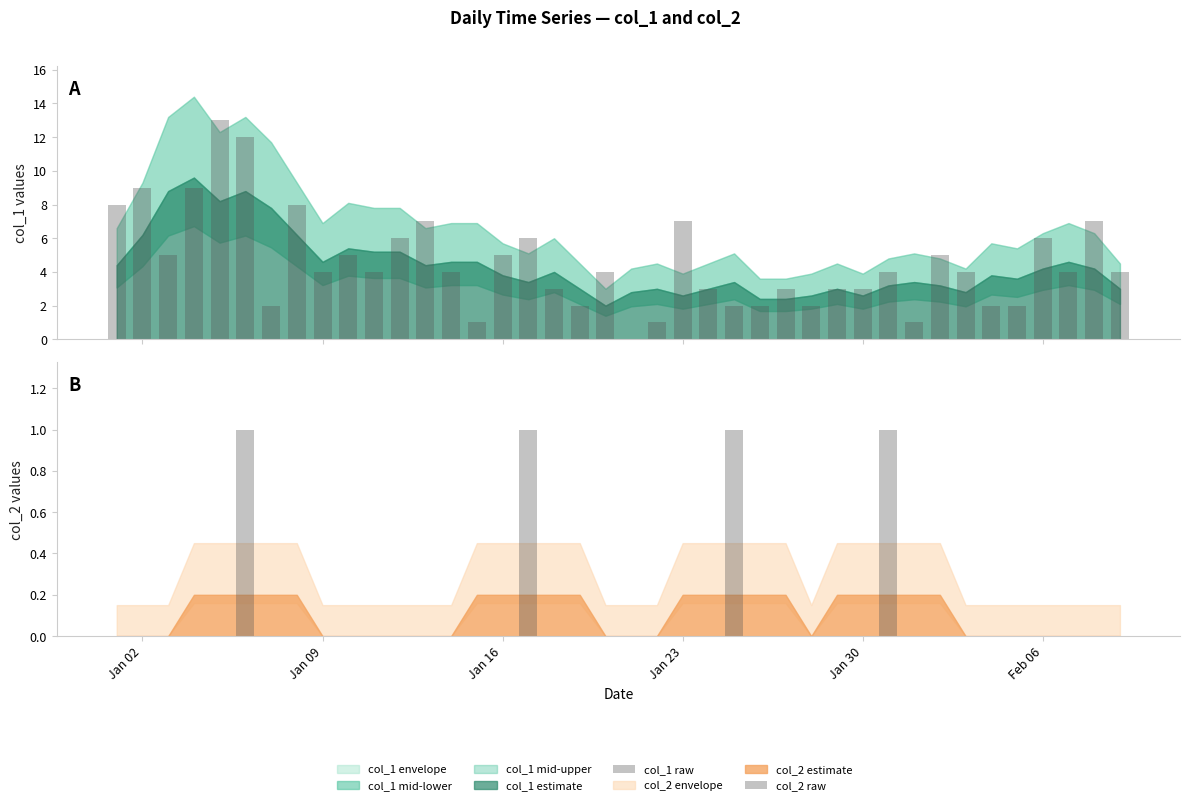

True or false: col_1 raw has a value of 11 at Feb 06.

False